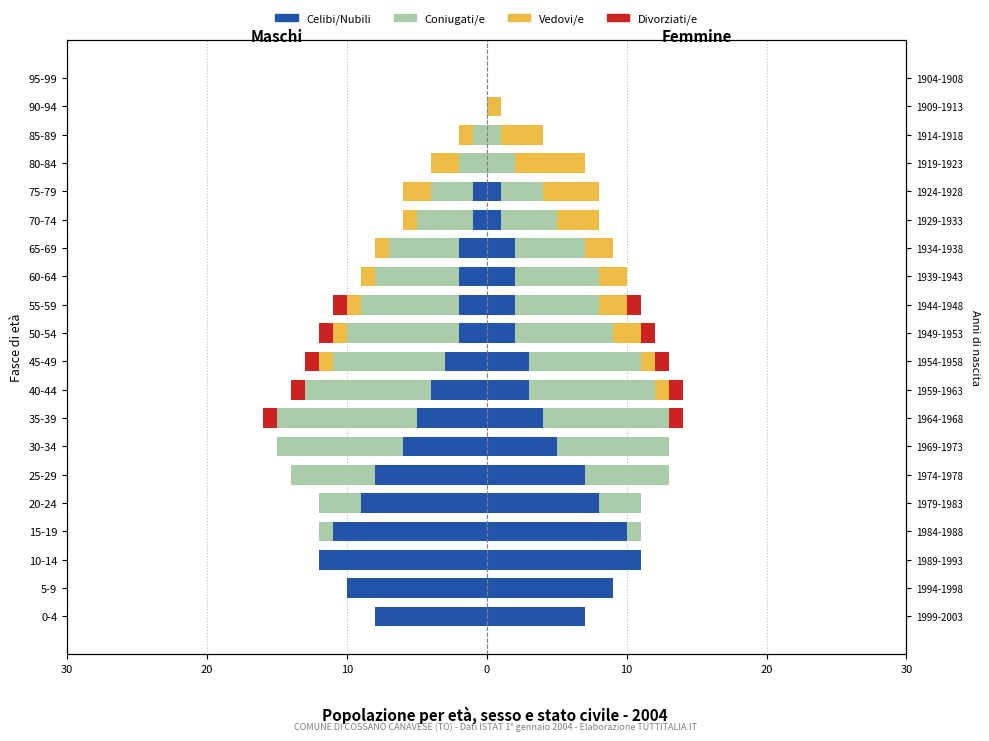

What is the sum of all Celibi/Nubili values?

-86